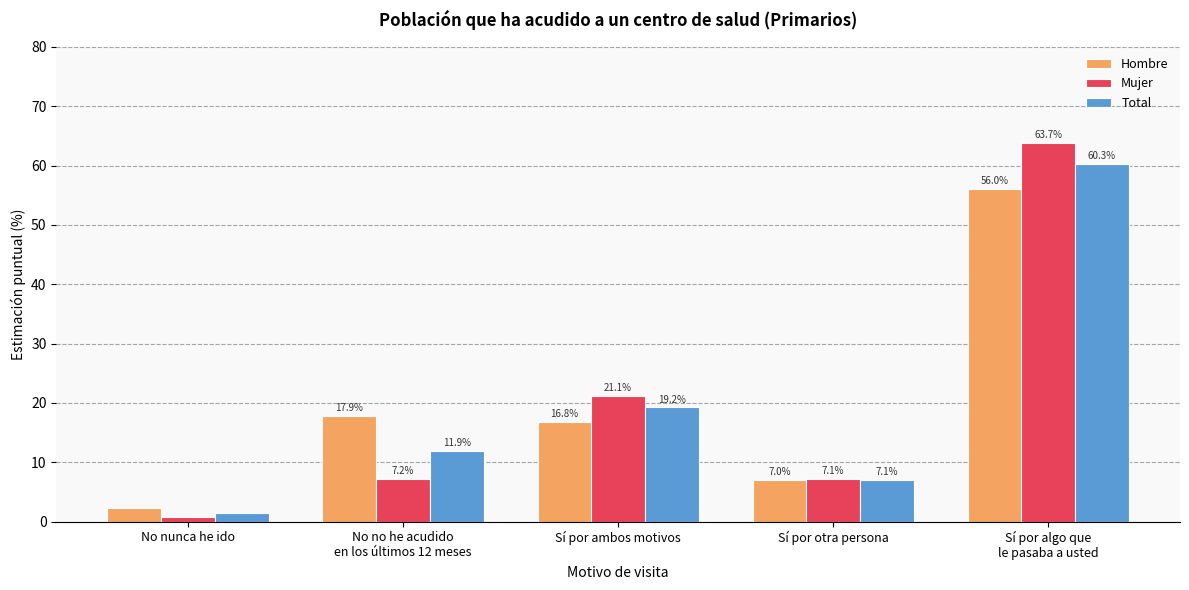

What is the value of the Mujer bar at the 4th from the left?

7.1